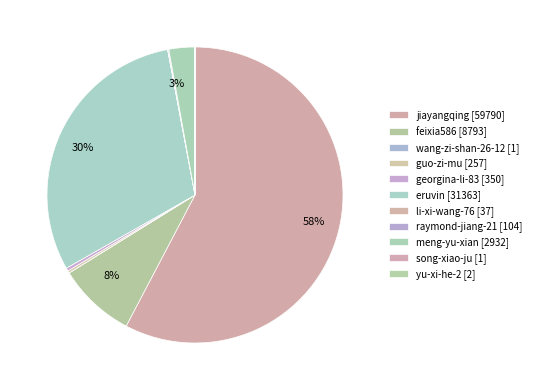

Rank the categories by value from highest to lowest.

jiayangqing, eruvin, feixia586, meng-yu-xian, georgina-li-83, guo-zi-mu, raymond-jiang-21, li-xi-wang-76, yu-xi-he-2, wang-zi-shan-26-12, song-xiao-ju